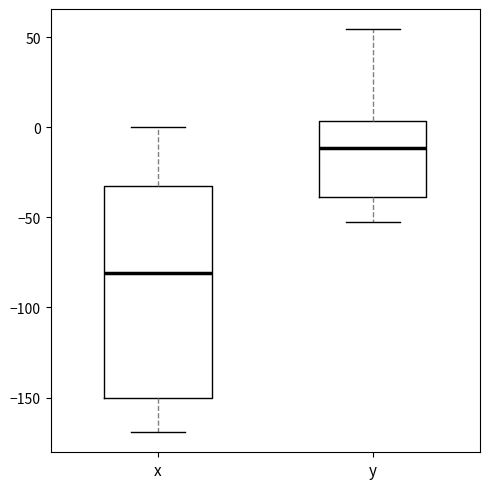

Reading left to right, read every box against the y-axis: the position of its median line, the range the box covers, and the ends of its whiskers. The values are not printed on the chart, so give them approximately, as read against the axis.

x: median -80, box -150 to -30, whiskers -170 to 0
y: median -10, box -40 to 5, whiskers -55 to 55